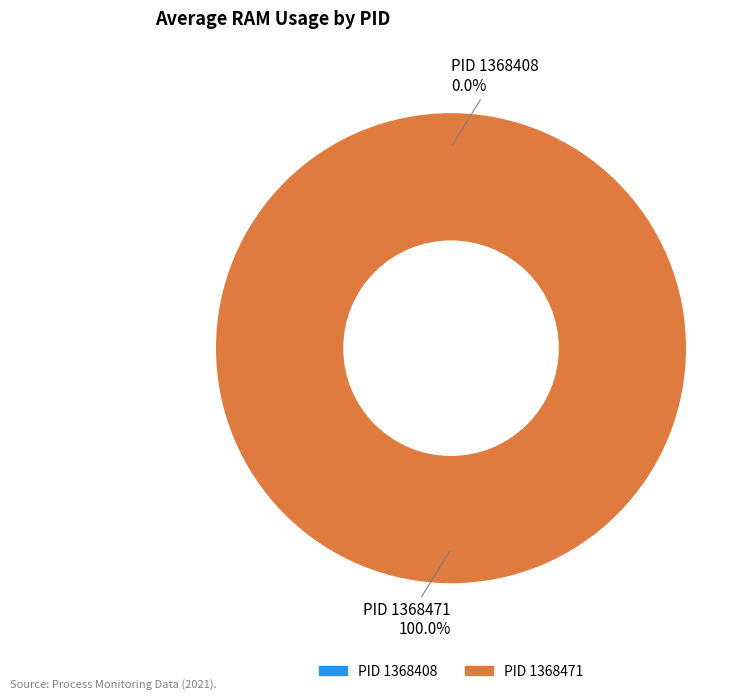

How many slices are in this pie chart?

2